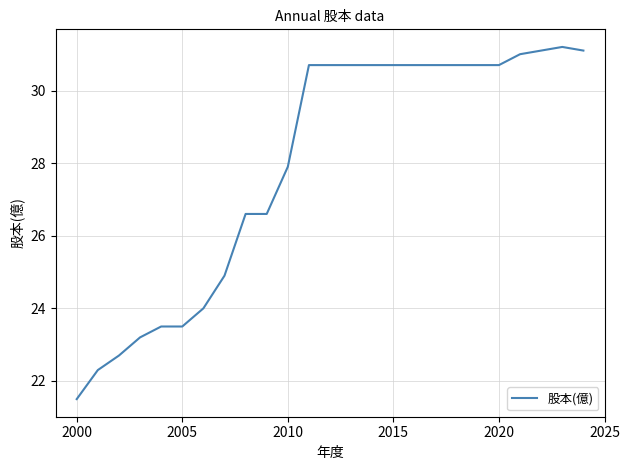

What is the minimum value shown in the chart?

21.5